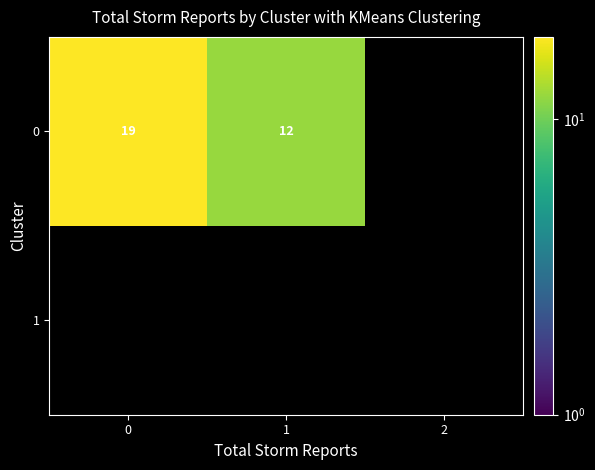

Is it true that 0 equals 12 at 1?

True